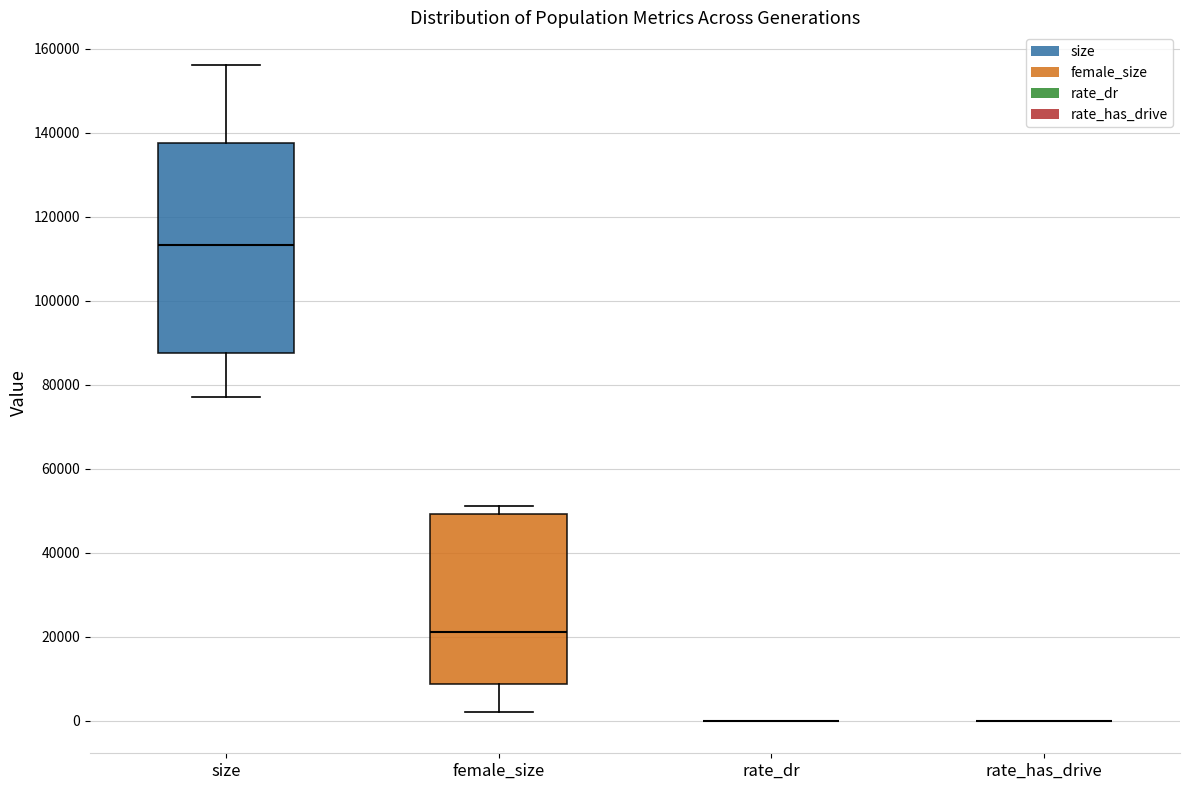

Reading left to right, read every box against the y-axis: the position of its median line, the range the box covers, and the ends of its whiskers. The values are not printed on the chart, so give them approximately, as read against the axis.

size: median 114000, box 88000 to 138000, whiskers 78000 to 156000
female_size: median 22000, box 8000 to 50000, whiskers 2000 to 52000
rate_dr: box collapsed to a line at 0, whiskers 0 to 0
rate_has_drive: box collapsed to a line at 0, whiskers 0 to 0